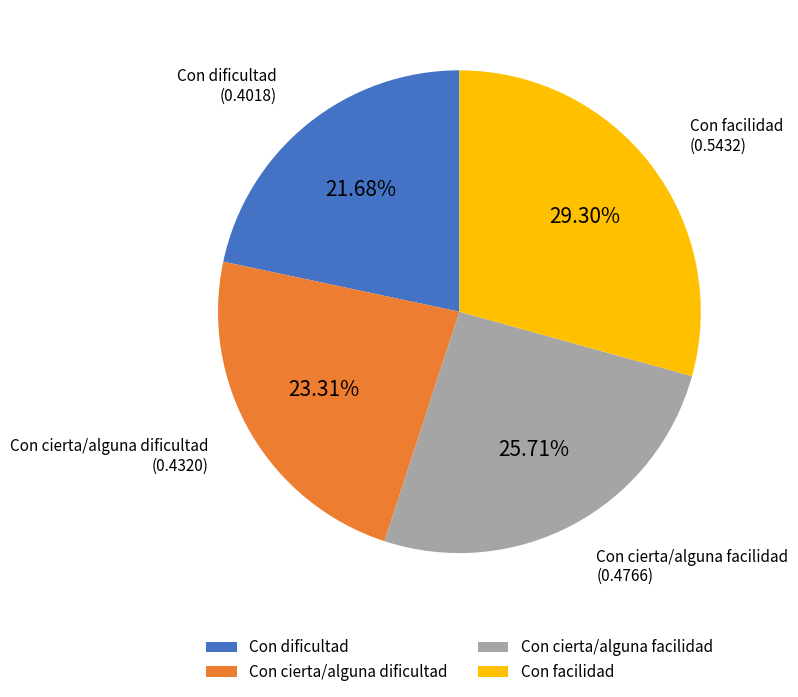

To the nearest percent, what is the average slice percentage?

25%